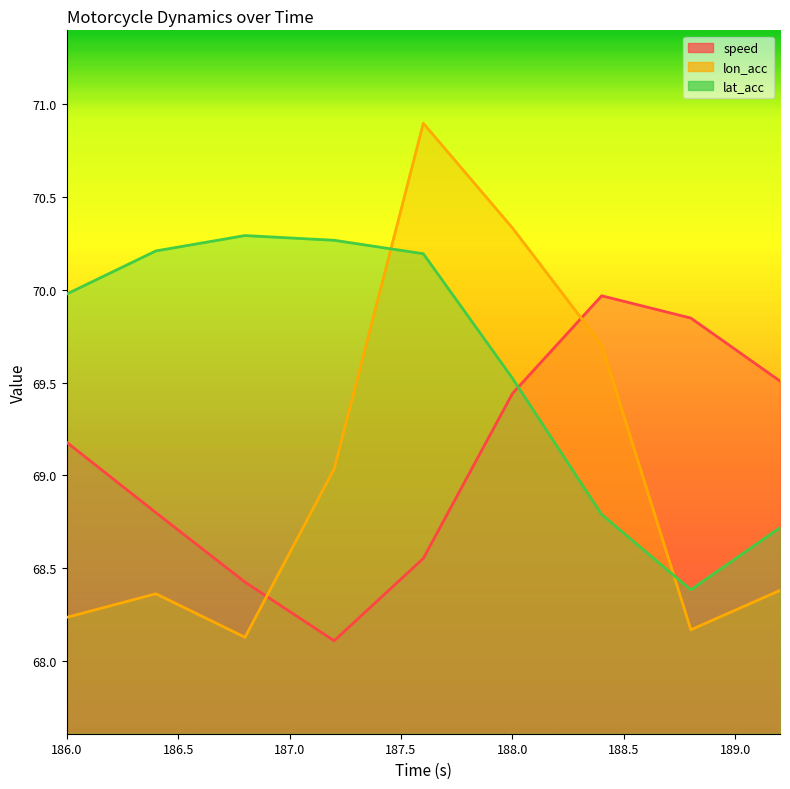

In lon_acc, how many points are lower than both neighbors (excluding endpoints)?

2